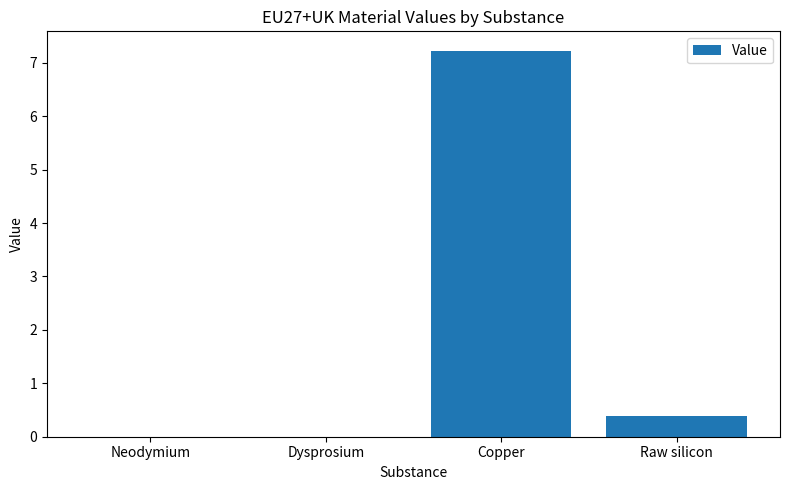

How many distinct data groups are displayed?

1